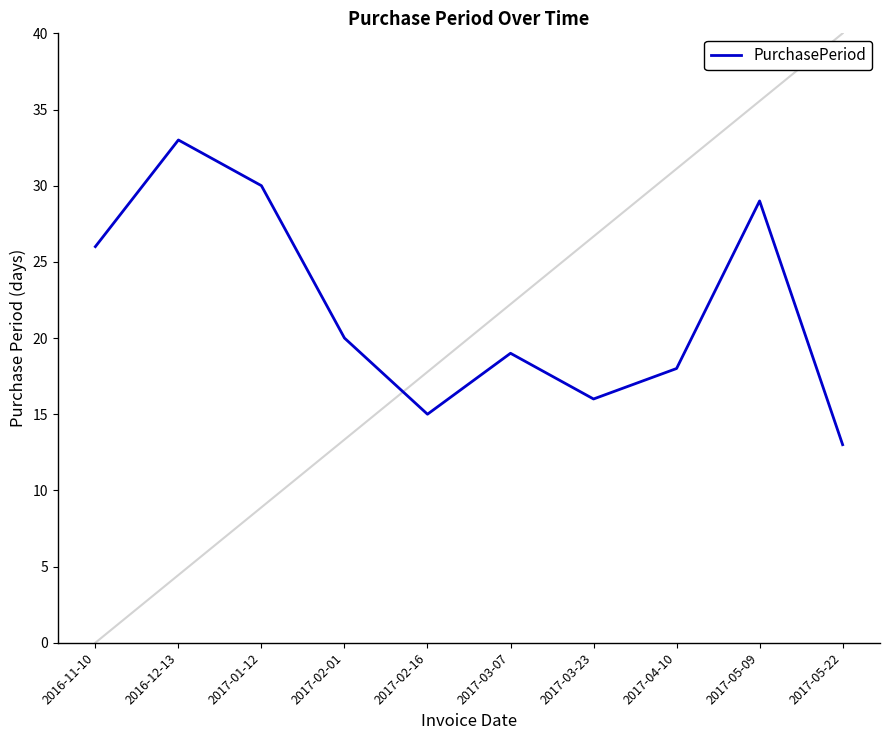

At which category does the chart reach its peak across all series?

2016-12-13